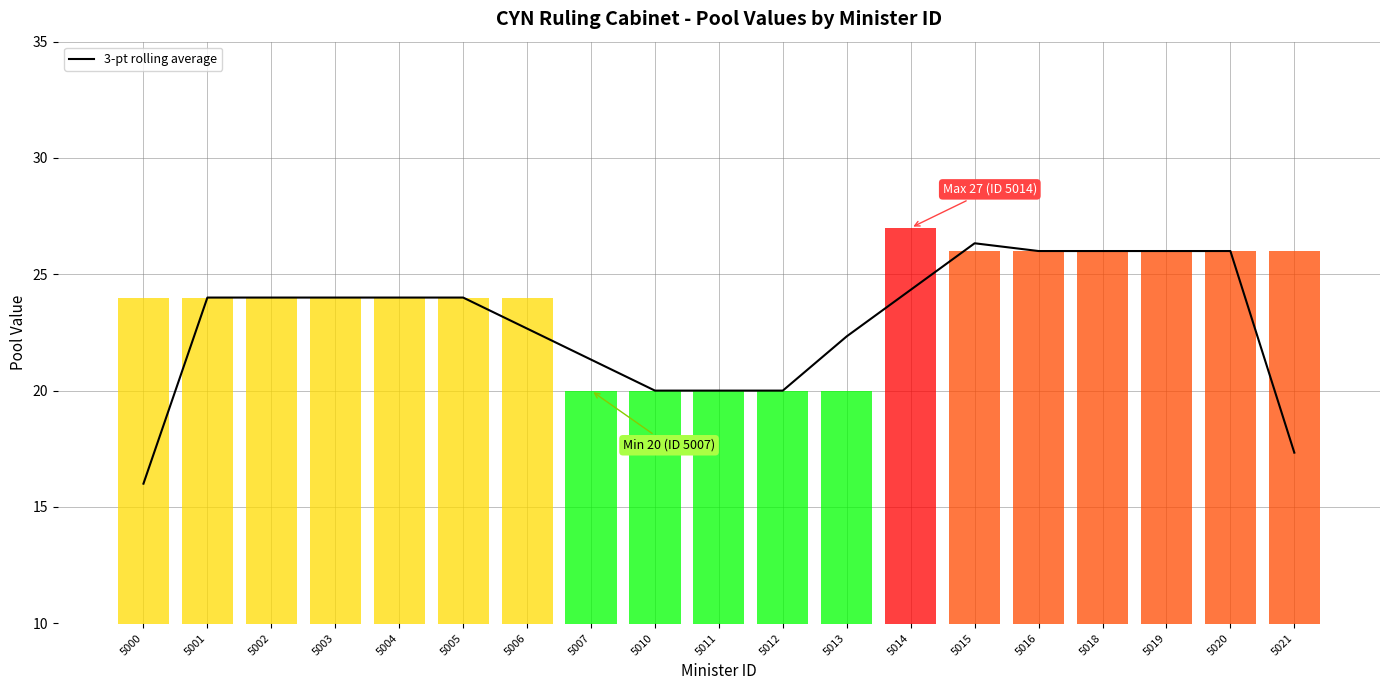

What is the sum of all values?

434.3